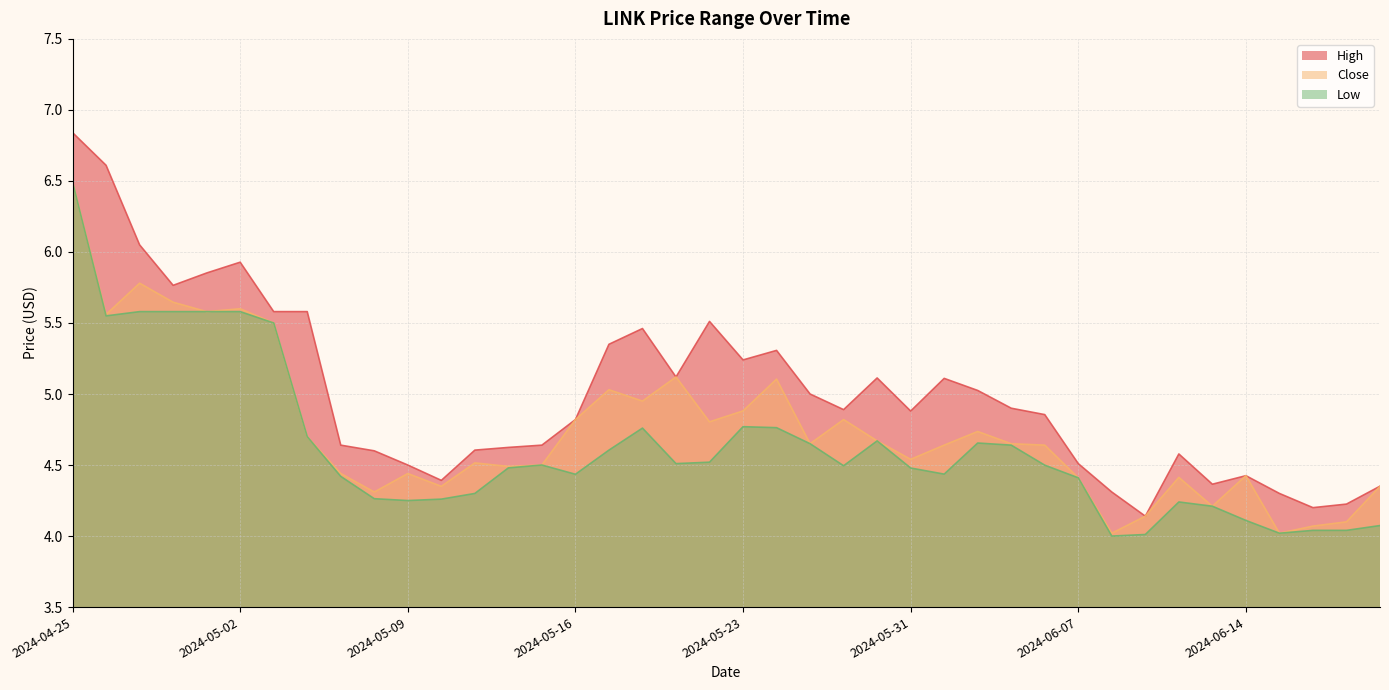

Rank the series by their average value, from highest to lowest.

High, Close, Low